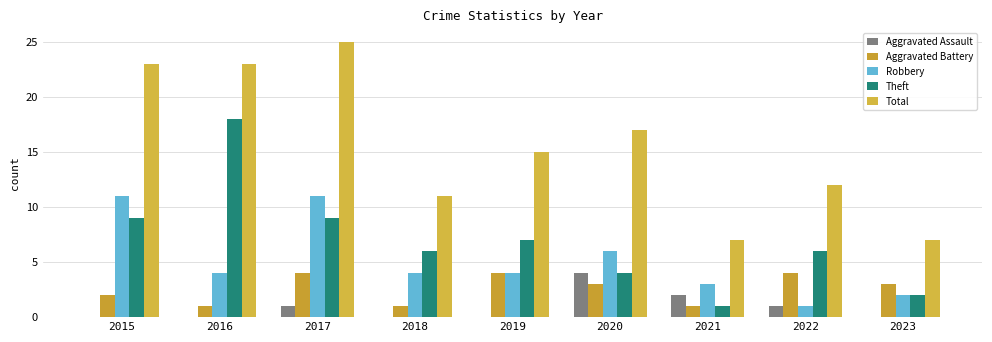

What is the value of the Theft bar at the 2nd from the left?

18